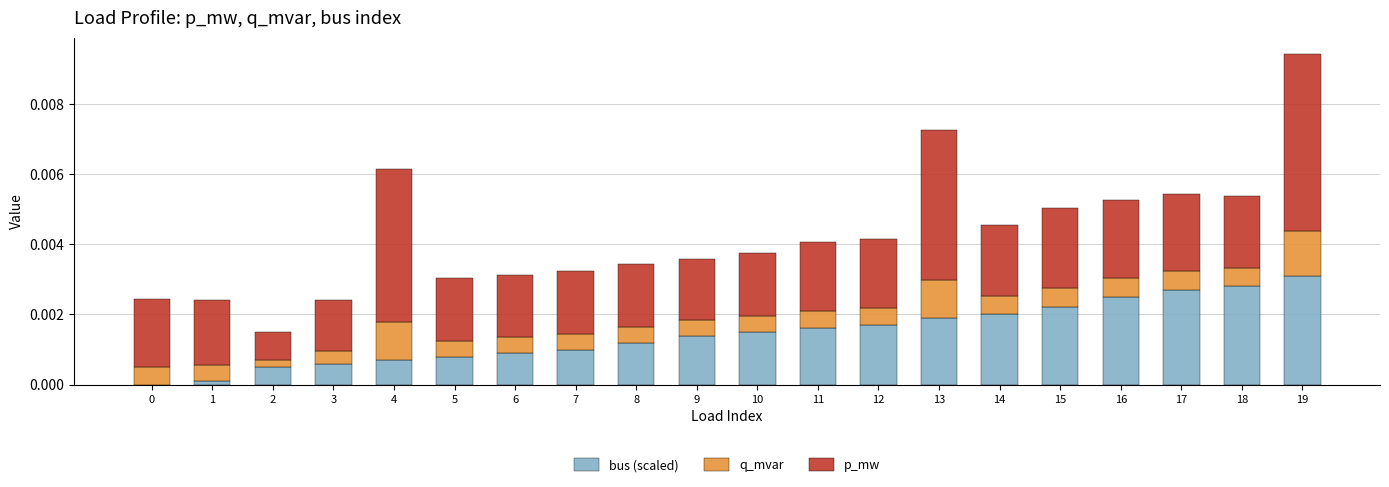

The bus (scaled) series shows 0.0 at 3. True or false?

True